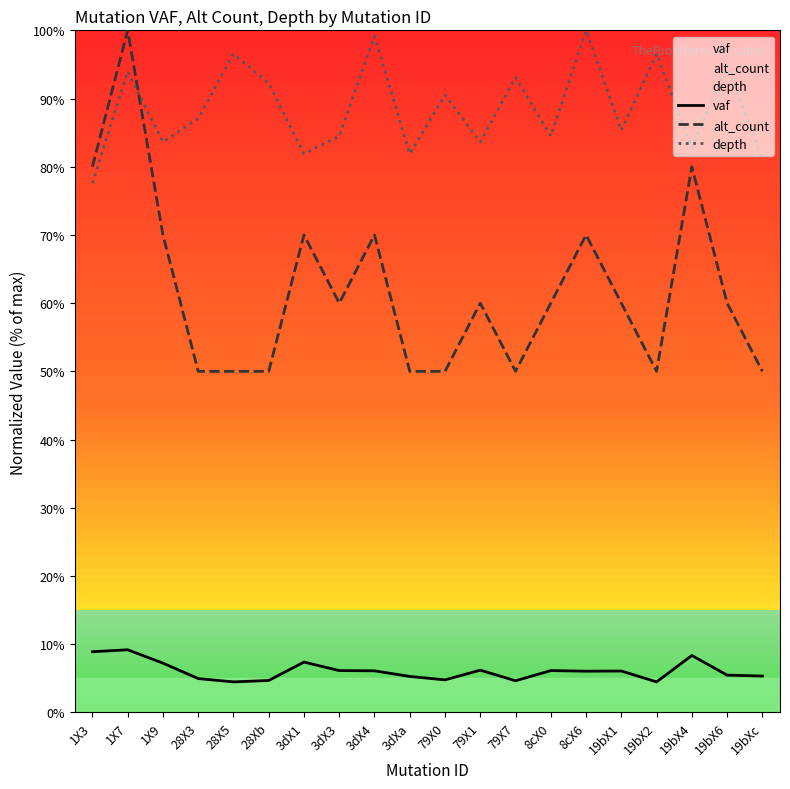

Reading left to right, transcribe all the data shown in this chart.

vaf: 1X3=8.9	1X7=9.2	1X9=7.2	28X3=5.0	28X5=4.5	28Xb=4.7	3dX1=7.4	3dX3=6.1	3dX4=6.1	3dXa=5.3	79X0=4.8	79X1=6.2	79X7=4.6	8cX0=6.1	8cX6=6.0	19bX1=6.1	19bX2=4.5	19bX4=8.3	19bX6=5.5	19bXc=5.3
alt_count: 1X3=80.0	1X7=100.0	1X9=70.0	28X3=50.0	28X5=50.0	28Xb=50.0	3dX1=70.0	3dX3=60.0	3dX4=70.0	3dXa=50.0	79X0=50.0	79X1=60.0	79X7=50.0	8cX0=60.0	8cX6=70.0	19bX1=60.0	19bX2=50.0	19bX4=80.0	19bX6=60.0	19bXc=50.0
depth: 1X3=77.6	1X7=94.0	1X9=83.6	28X3=87.1	28X5=96.6	28Xb=92.2	3dX1=81.9	3dX3=84.5	3dX4=99.1	3dXa=81.9	79X0=90.5	79X1=83.6	79X7=93.1	8cX0=84.5	8cX6=100.0	19bX1=85.3	19bX2=96.6	19bX4=82.8	19bX6=94.8	19bXc=81.0